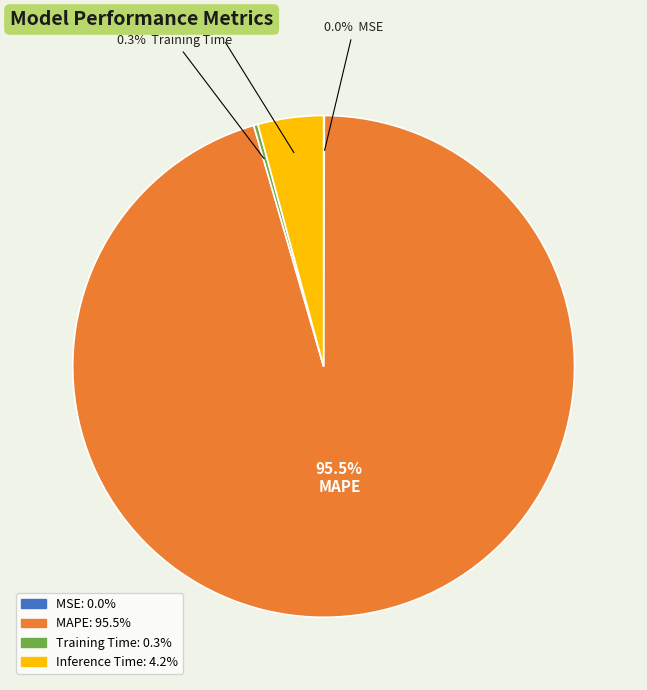

Is there a majority slice in this chart?

Yes